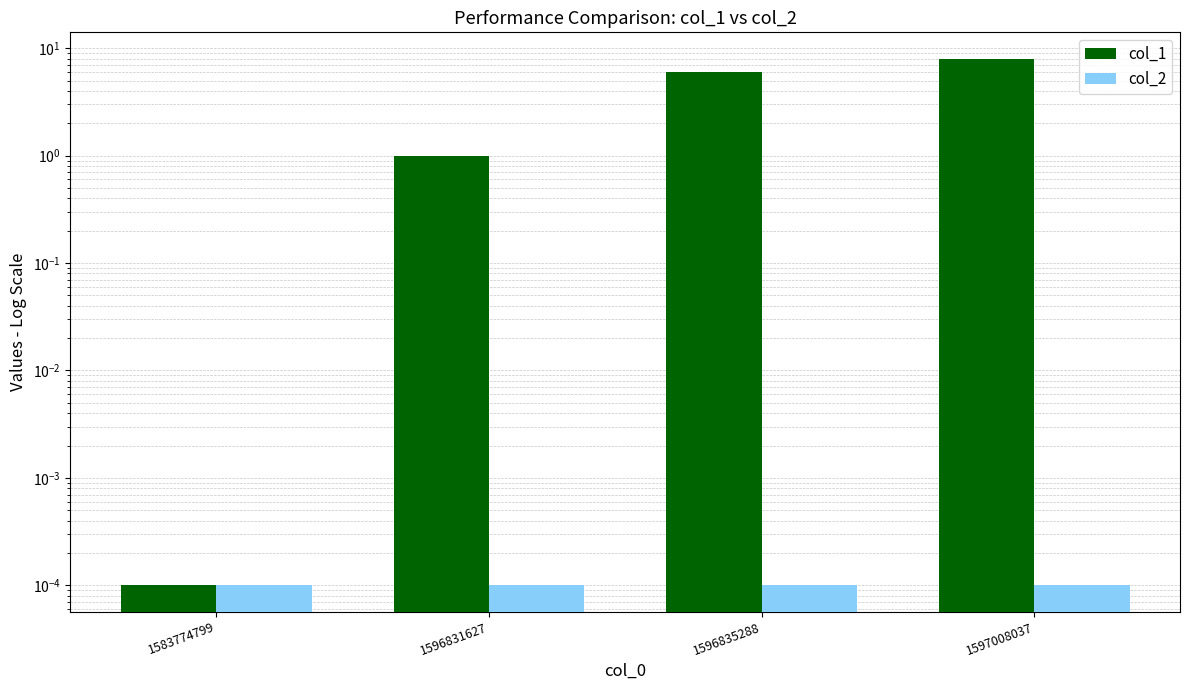

Which series has the largest range (max minus min)?

col_1